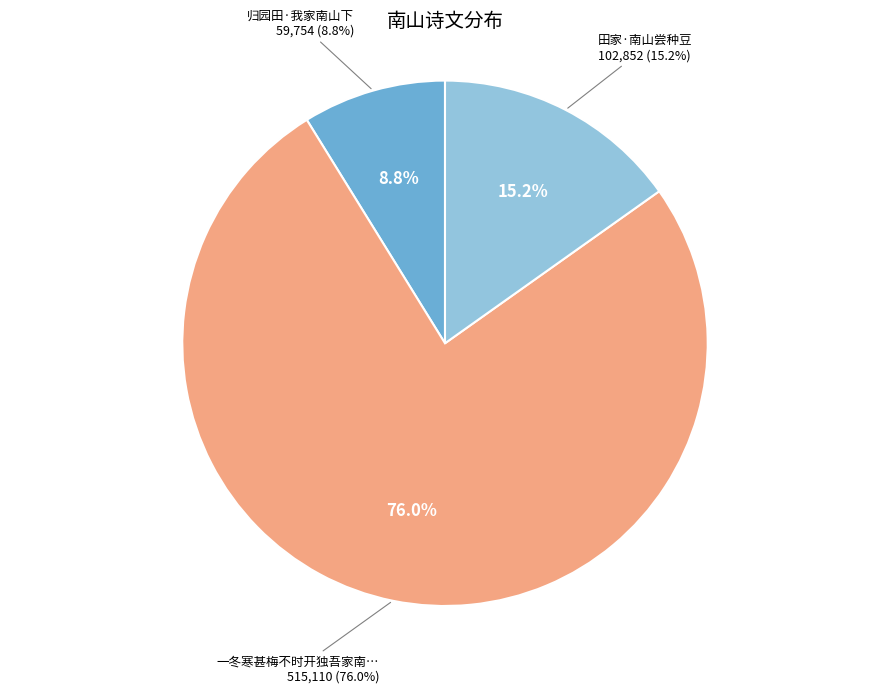

Which has a higher value, 田家·南山尝种豆 or 归园田·我家南山下?

田家·南山尝种豆